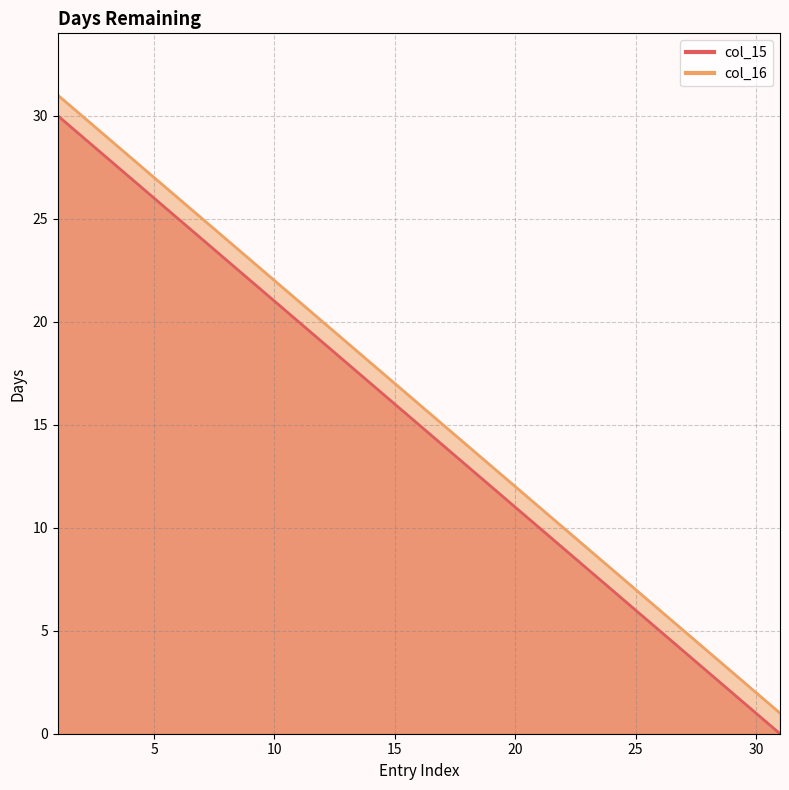

How many values in the col_16 series exceed 16?

15